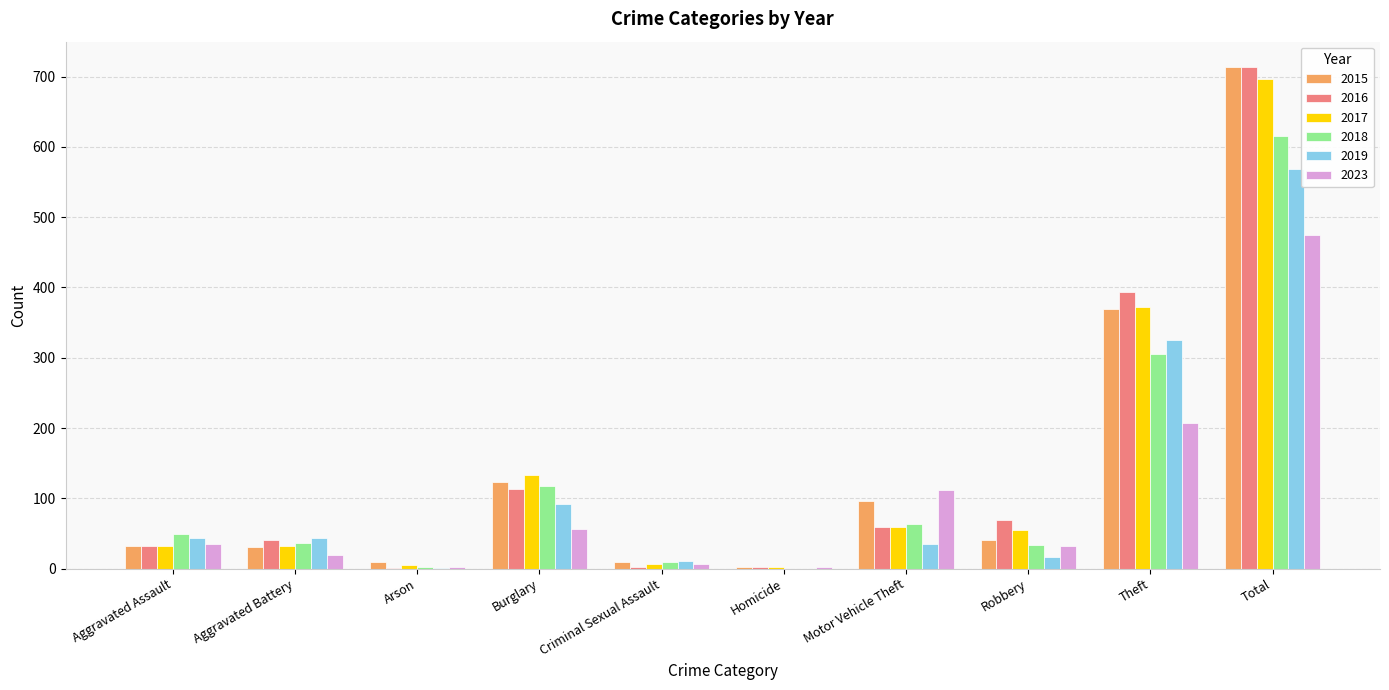

Is it true that 2019 equals 325 at Theft?

True